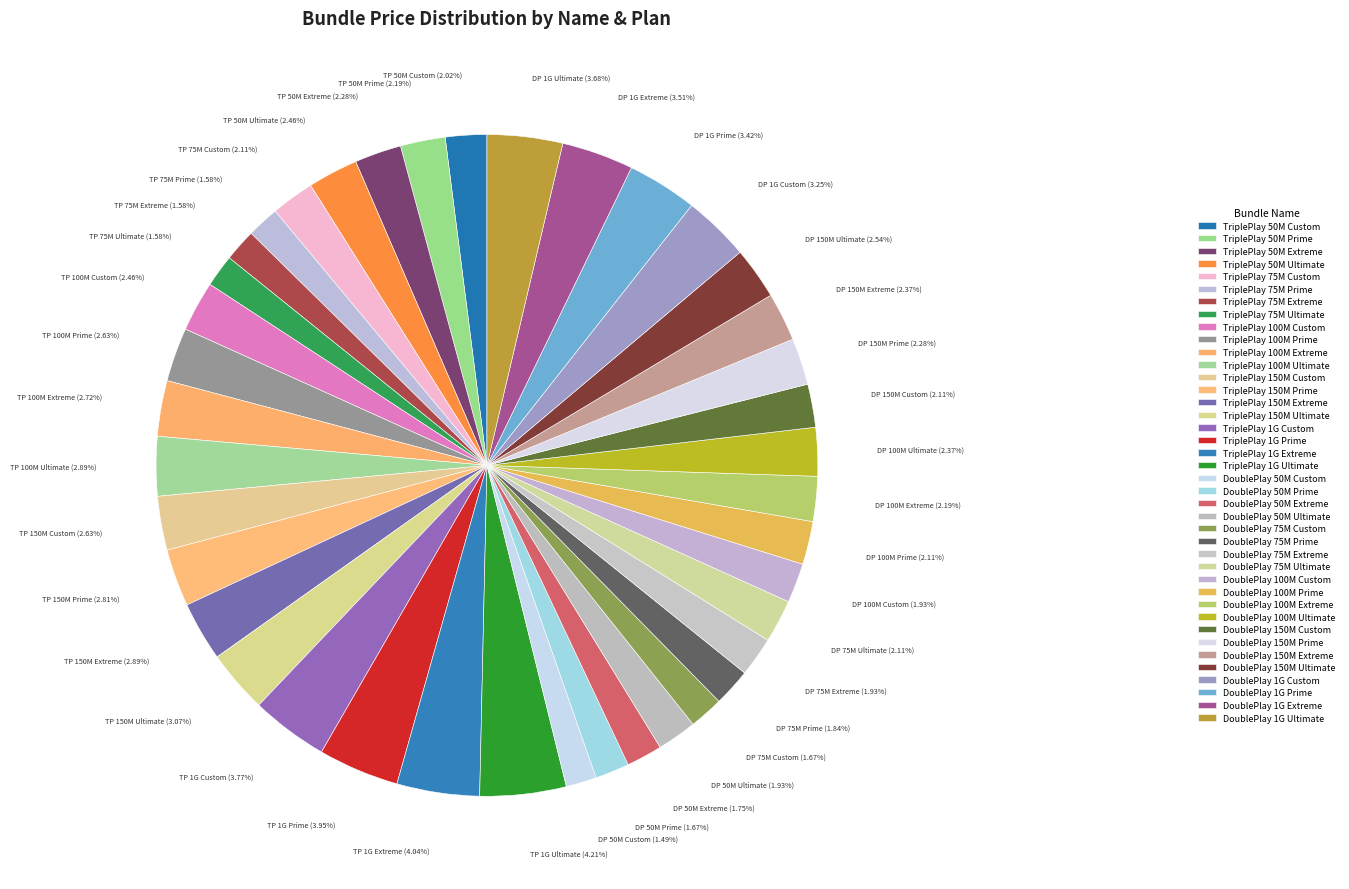

How much of the chart is everything except DoublePlay 75M Custom?

98.3%